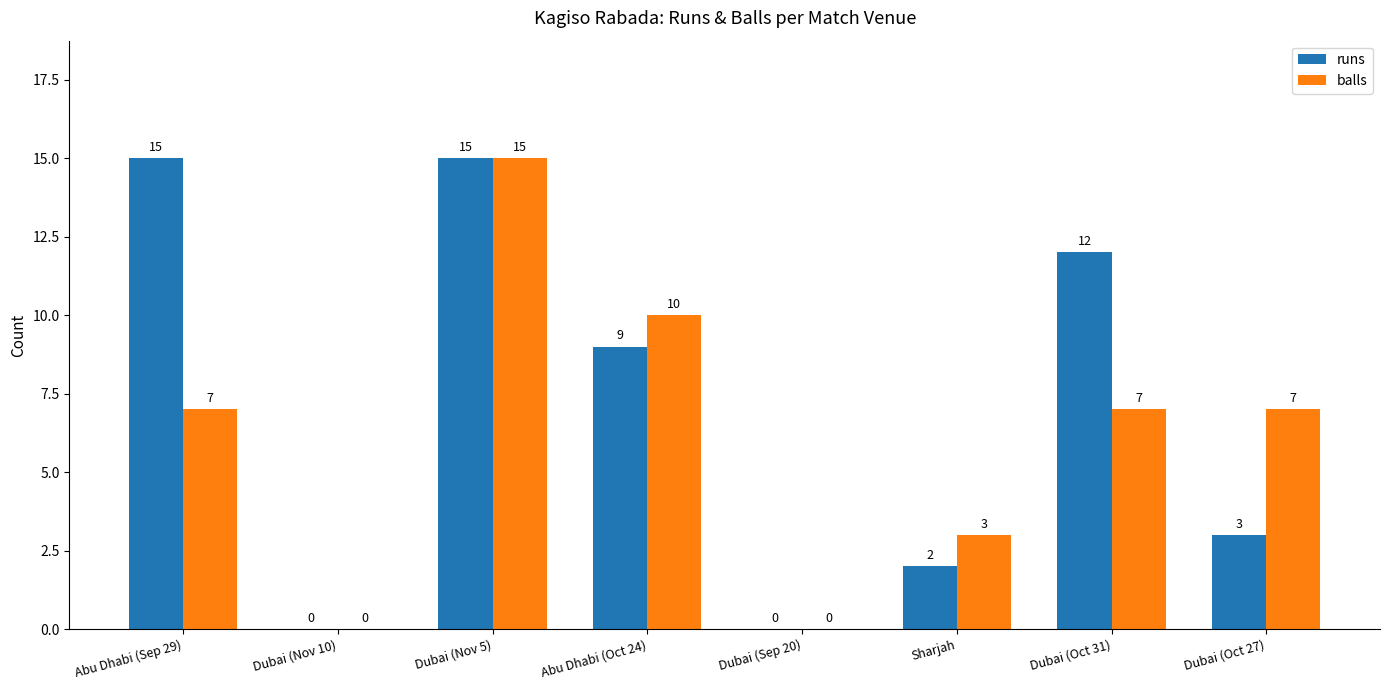

At which label does balls reach its peak?

Dubai (Nov 5)